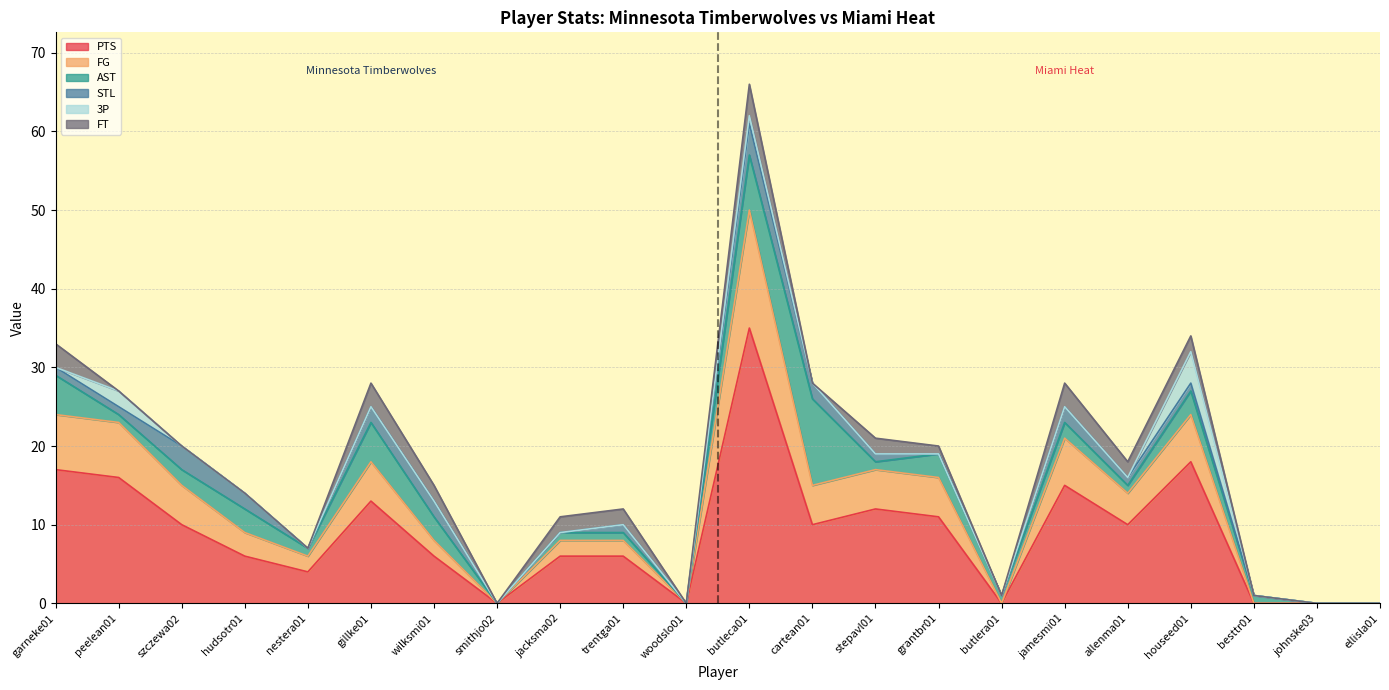

True or false: STL and FT cross at least once.

True